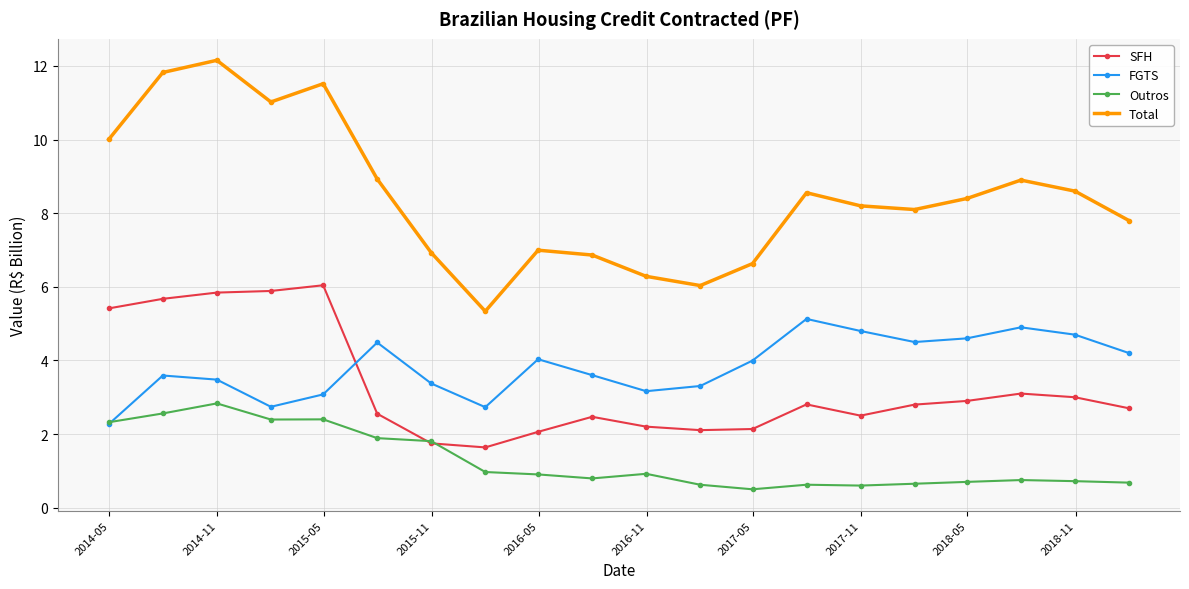

What is the lowest value of the Outros series?

0.5